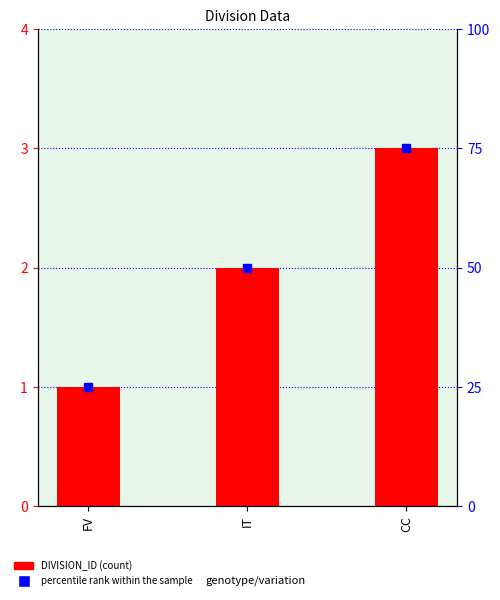

Where does the data first go above 2?

CC